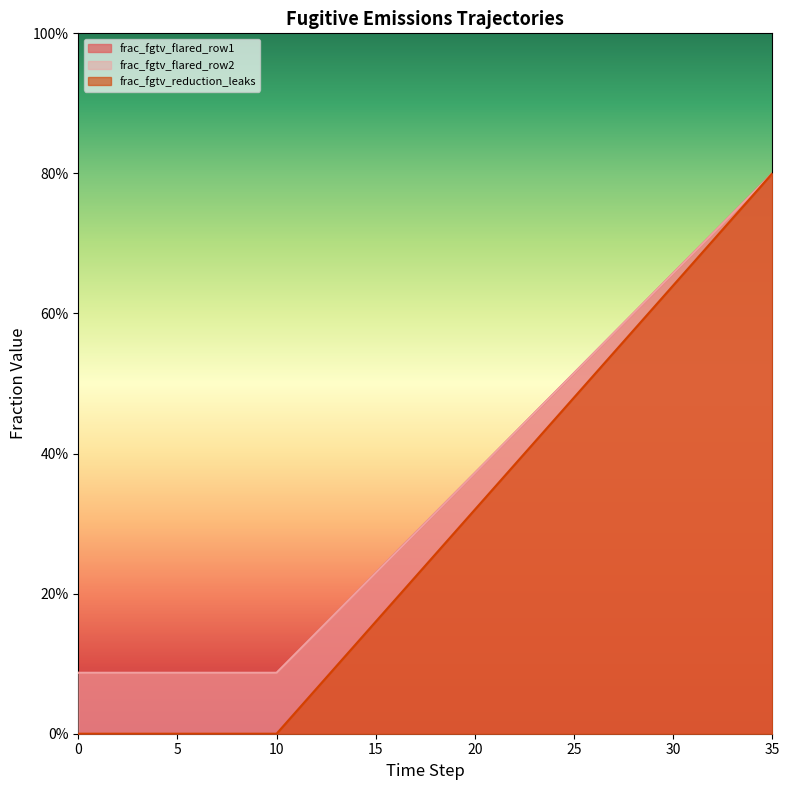

How many categories are shown in the chart?

36